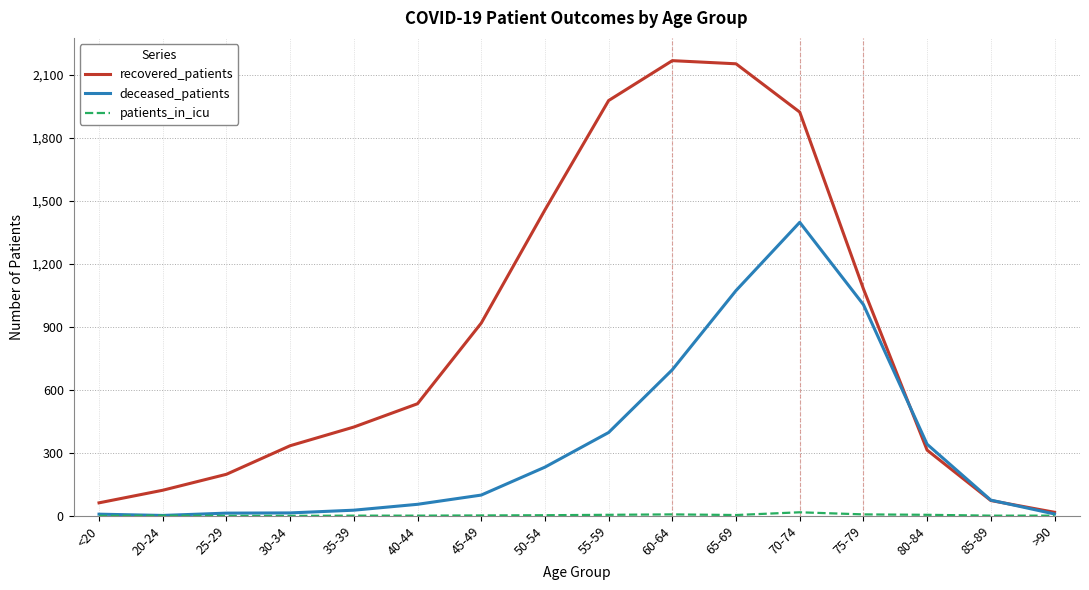

How many lines are shown in the chart?

3